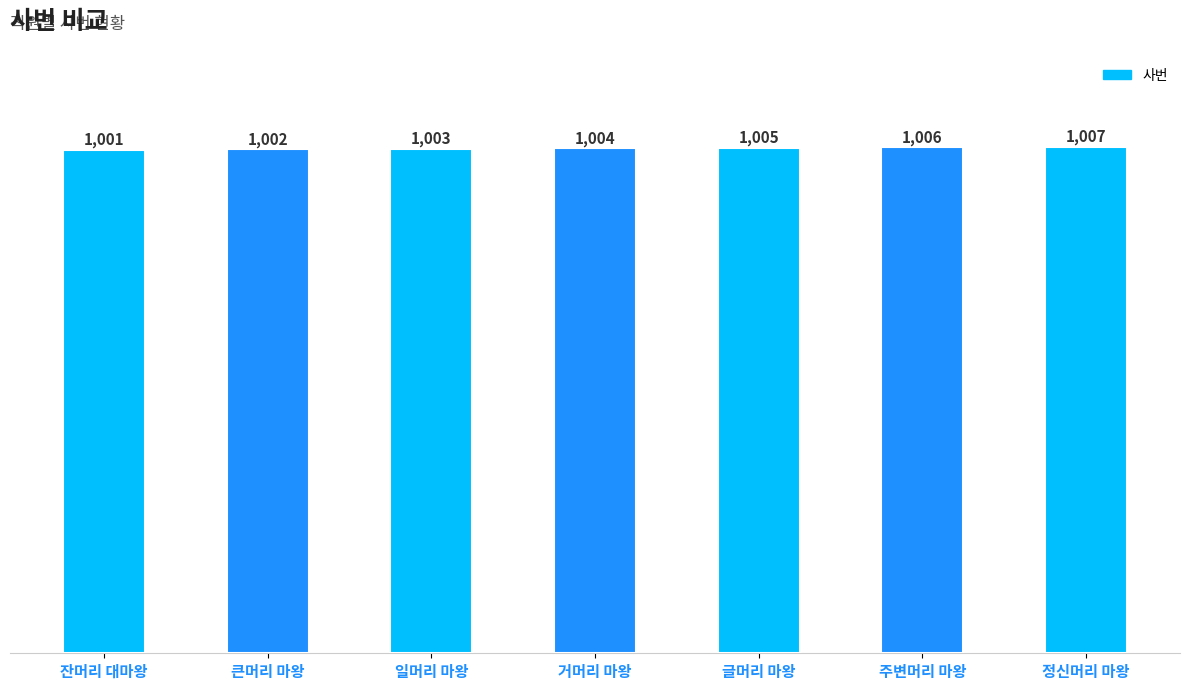

Approximately how many times larger is the value at 주변머리 마왕 compared to 잔머리 대마왕?

1.0